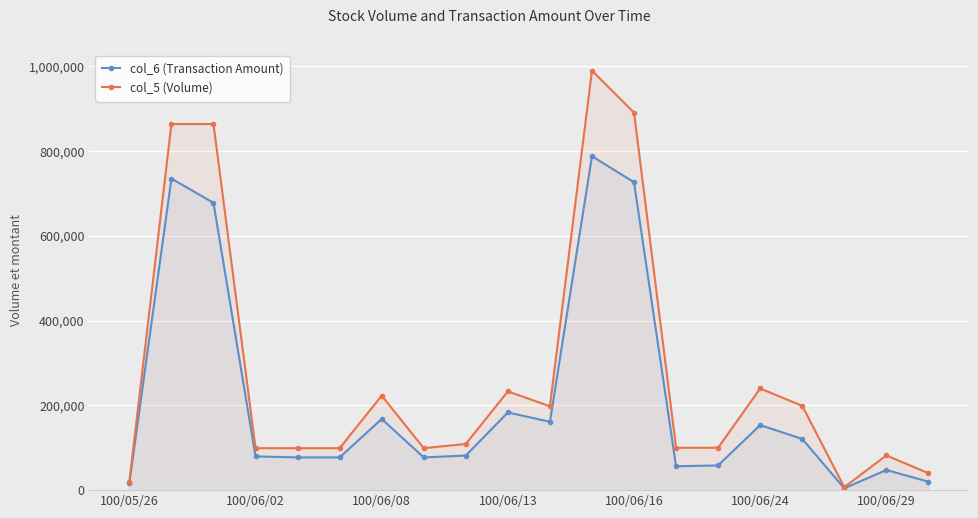

What is the average value of the col_6 (Transaction Amount) series?

215591